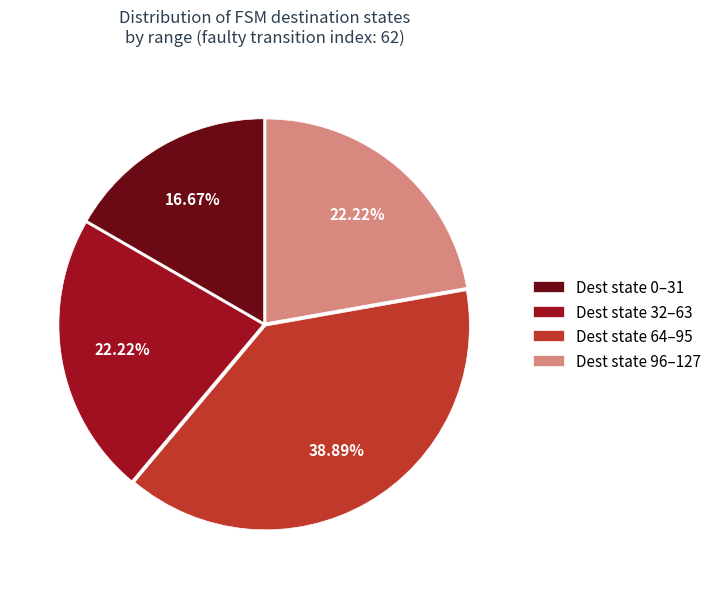

Does Dest state 64–95 represent more than half of the total?

No